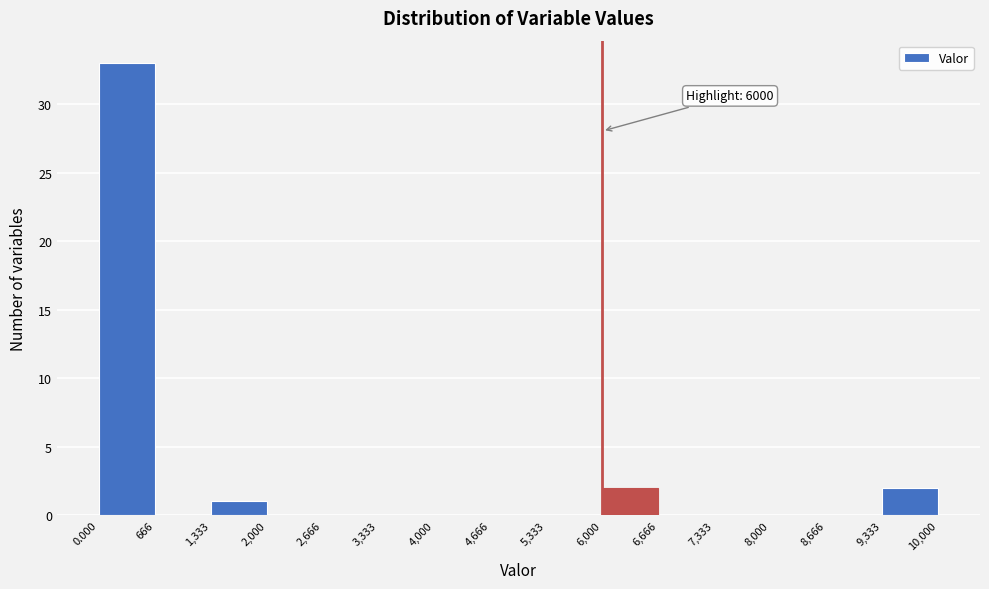

Over which range of the x-axis is the bar tallest?

0.000 to 666